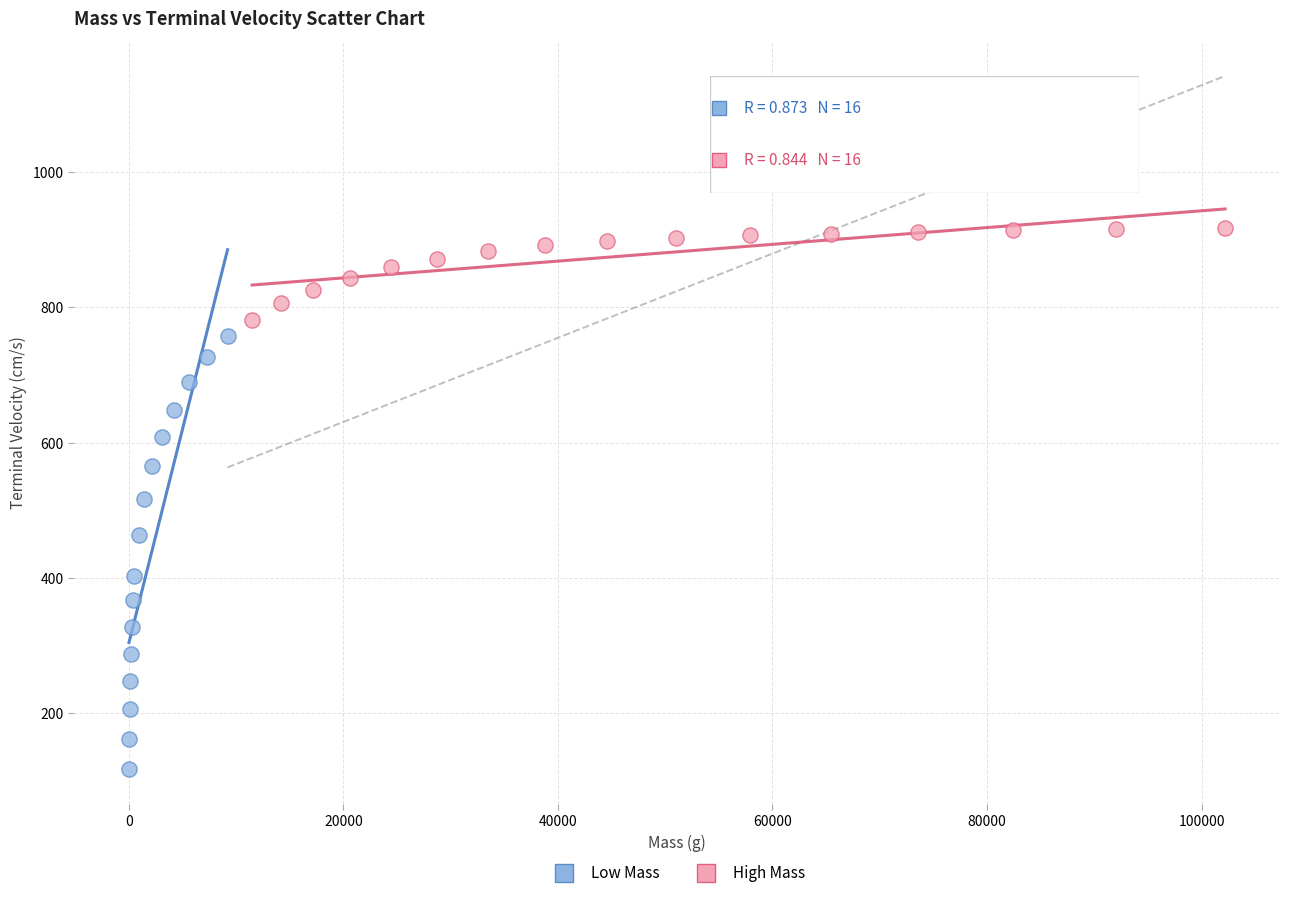

Which series contains the highest Y value?

High Mass